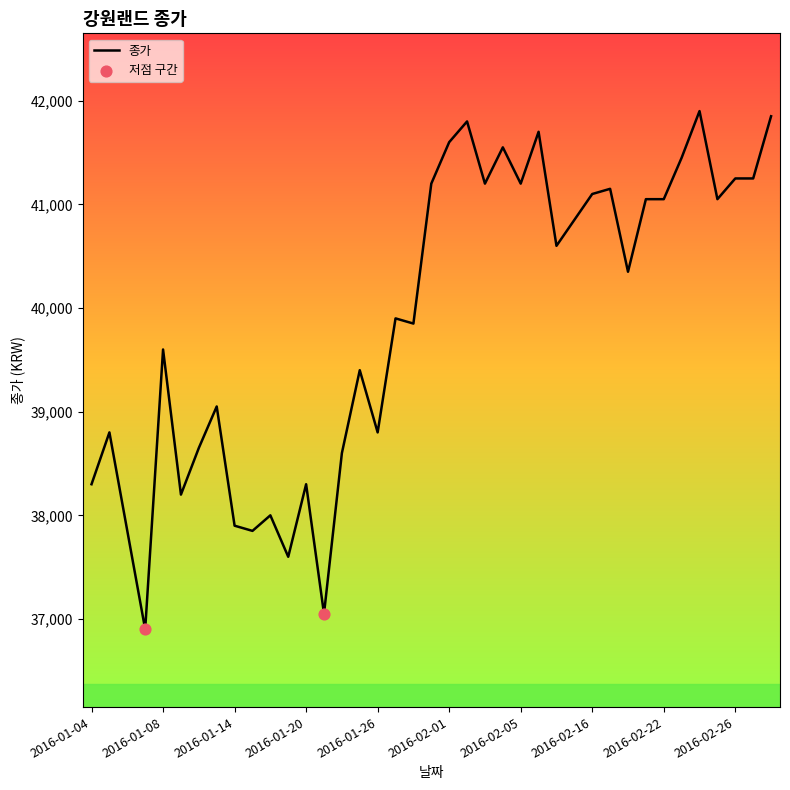

What is the minimum value shown in the chart?

36900